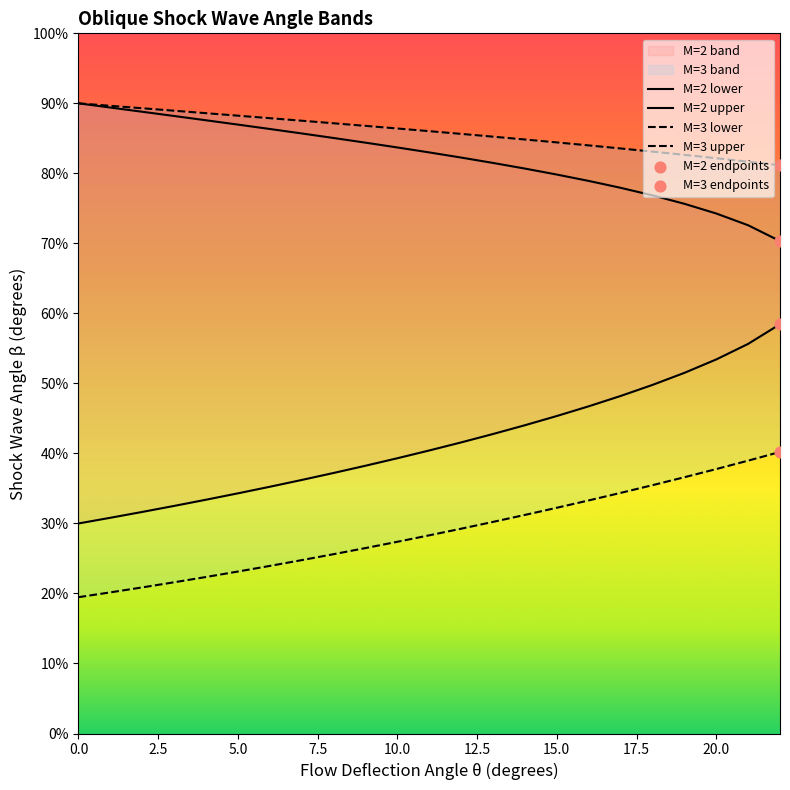

At how many categories does at least one series exceed 27?

23